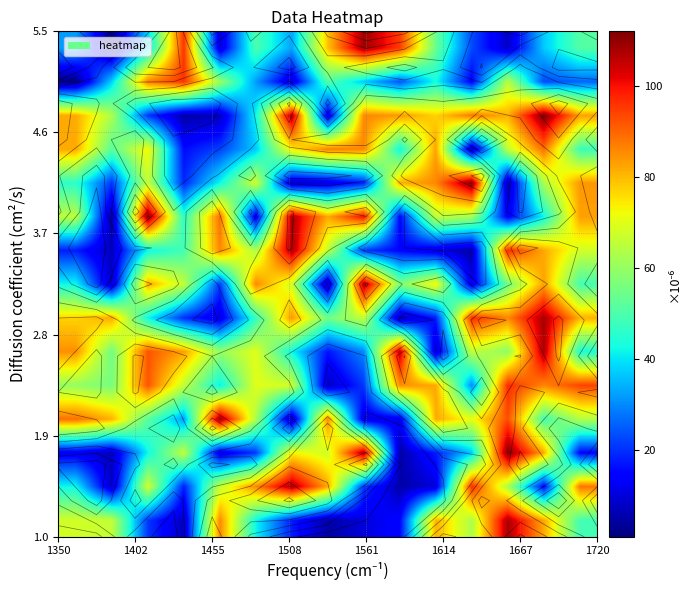

At how many categories does at least one series exceed 61?

15